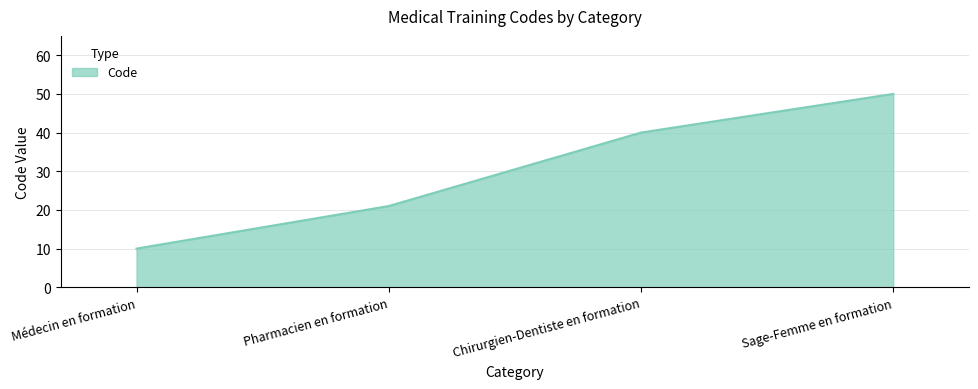

Where is the data nearest to the value 30?

Pharmacien en formation